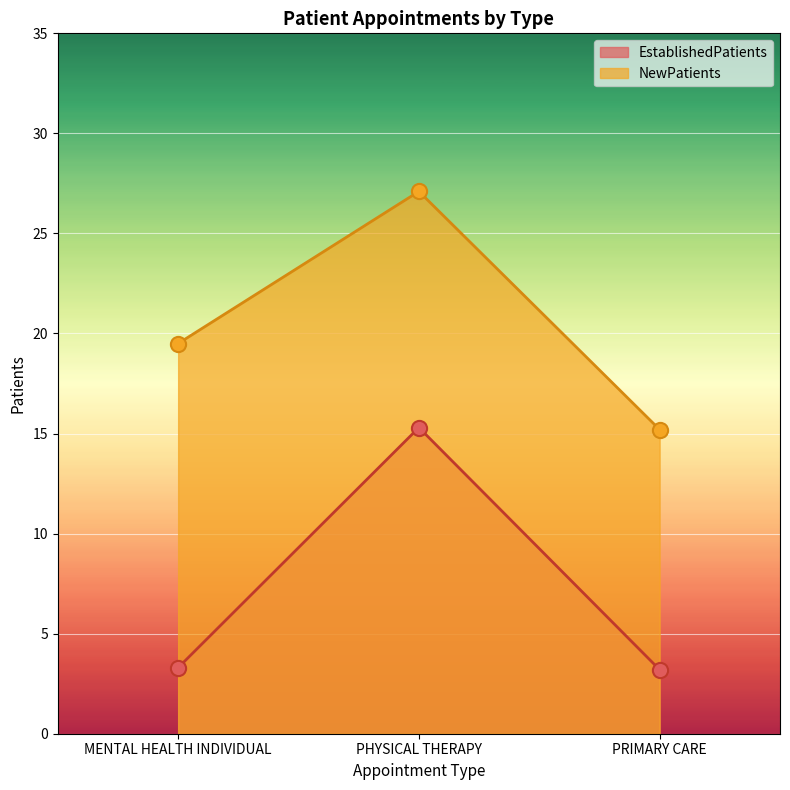

At how many categories does at least one series exceed 12?

3